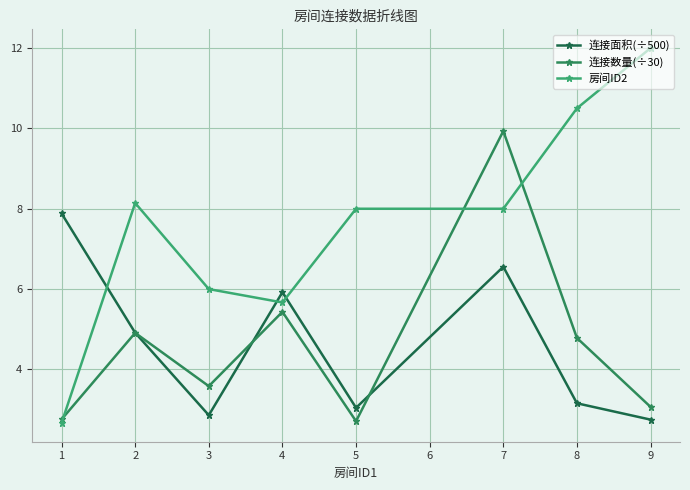

How many values in the 连接数量(÷30) series exceed 4?

4